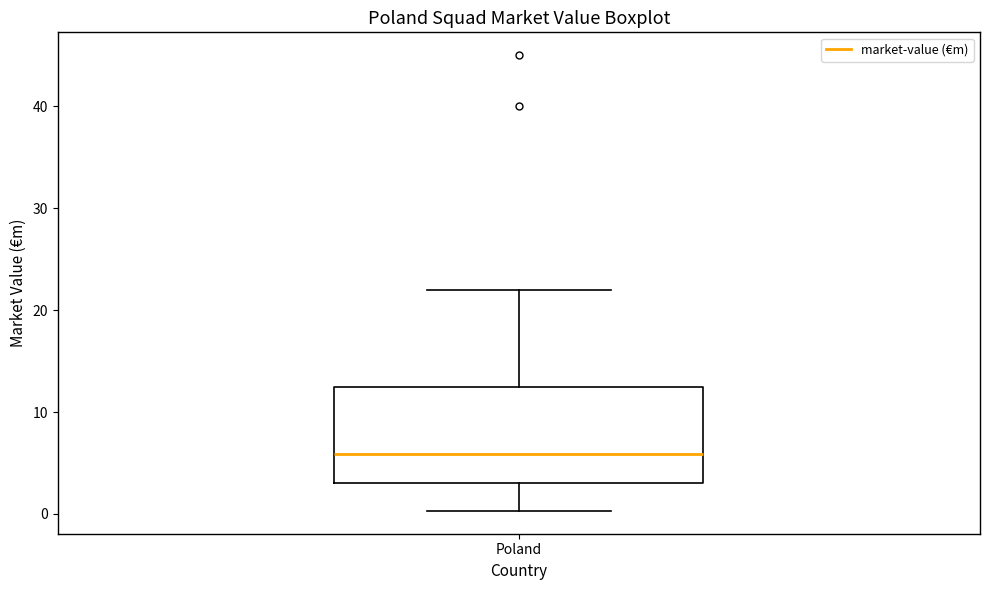

Read this box plot against the y-axis: the position of the median line, the range covered by the box, and the ends of both whiskers. The values are not printed on the chart, so give them approximately, as read against the axis.

median 6, box 3 to 13, whiskers 0 to 22